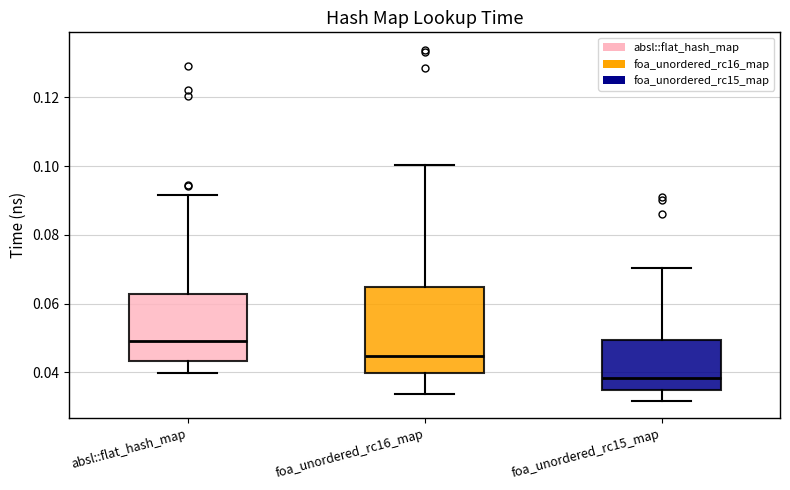

Where does the median line of the box for foa_unordered_rc16_map sit on the y-axis? The values are not printed on the chart, so give them approximately, as read against the axis.

0.044